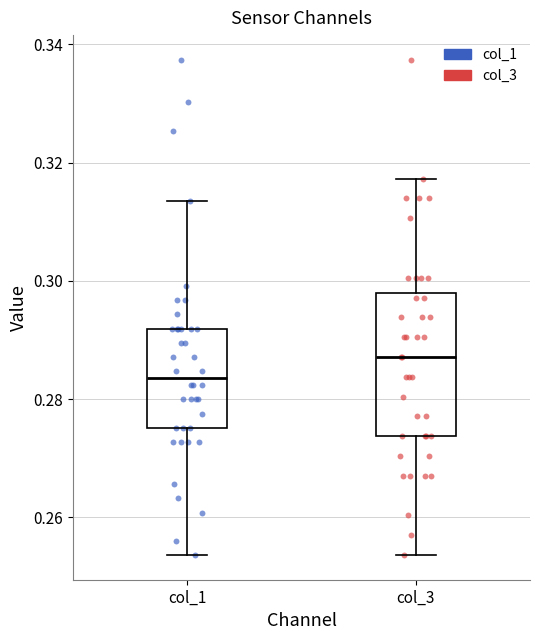

Where does the upper whisker of the box for col_3 end on the y-axis? The values are not printed on the chart, so give them approximately, as read against the axis.

0.318